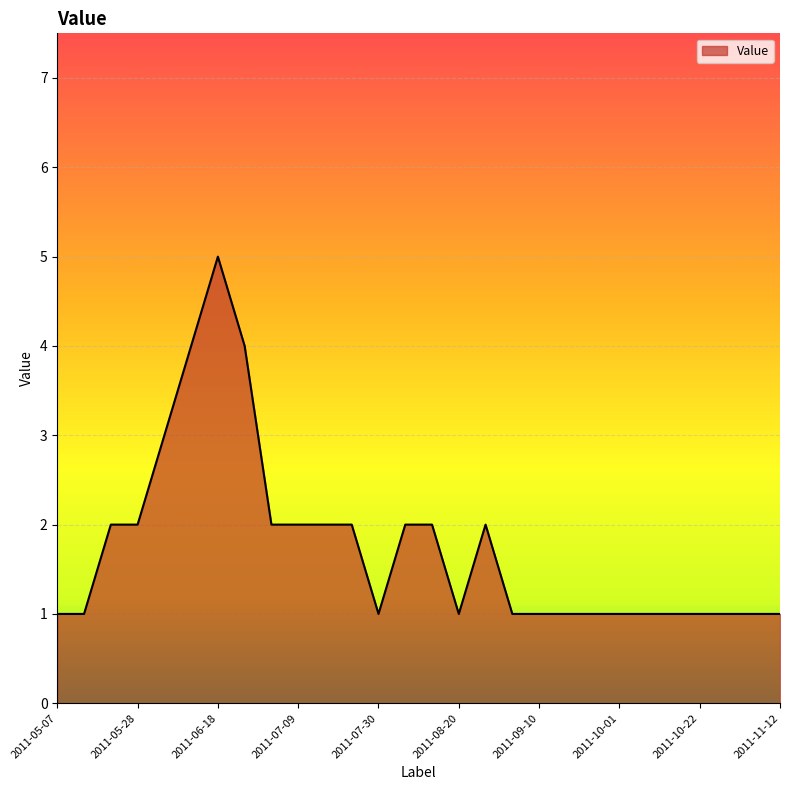

What is the maximum value shown in the chart?

5